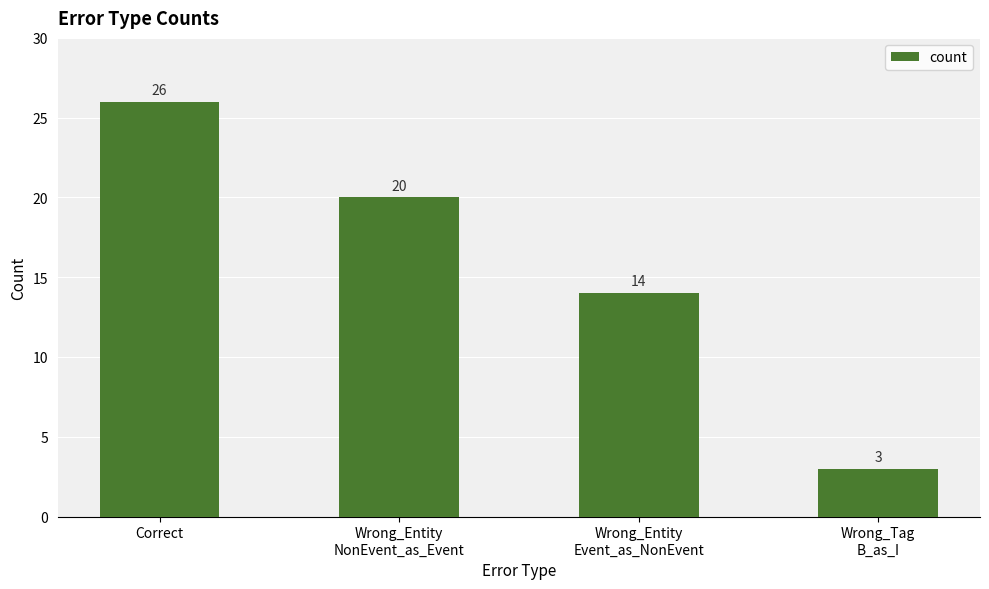

Reading left to right, what are all the values shown in this chart?

26	20	14	3